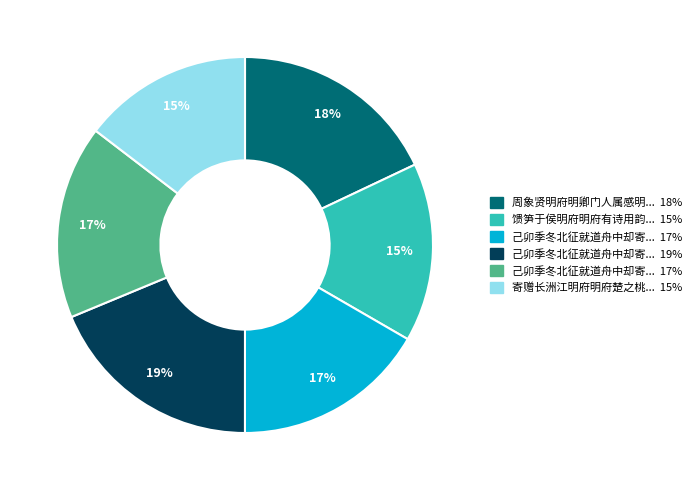

To the nearest percent, what is the difference between the largest and smallest slice percentages?

4%